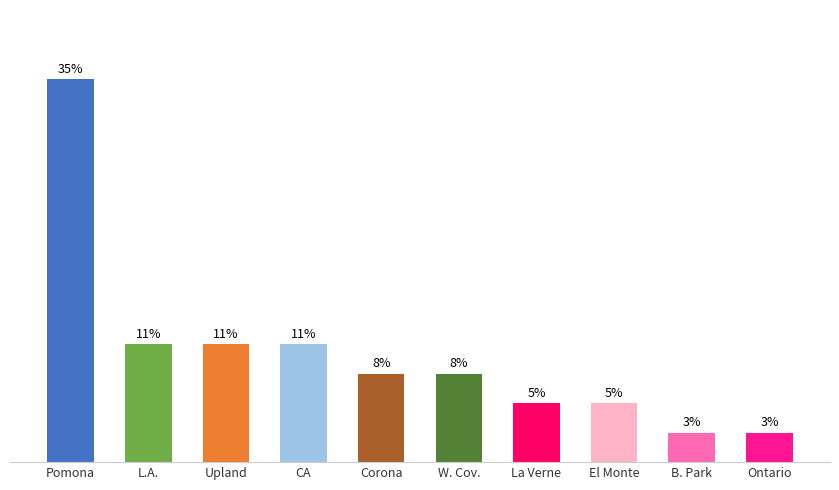

Are the bars horizontal?

No